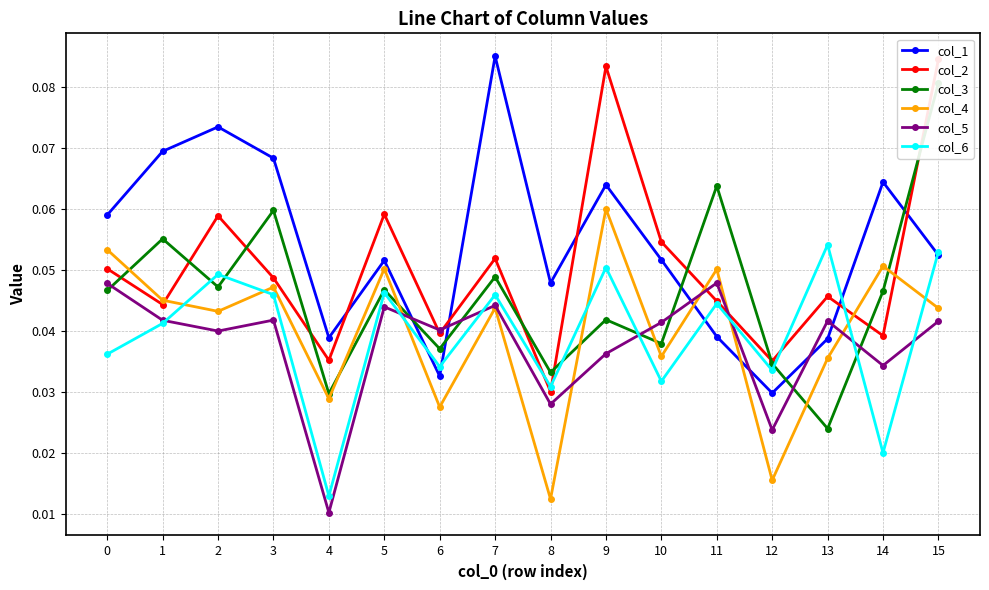

Does the chart have visible grid lines?

Yes